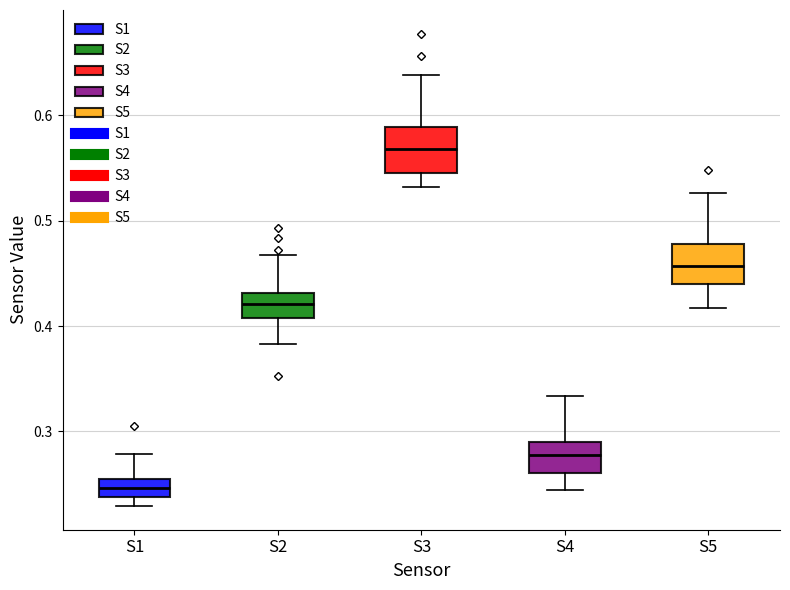

Reading left to right, transcribe this box plot: for each box, give where its median line is, the range the box spans, and where its two whiskers end, as read against the y-axis. The values are not printed on the chart, so give them approximately, as read against the axis.

S1: median 0.25, box 0.24 to 0.26, whiskers 0.23 to 0.28
S2: median 0.42, box 0.41 to 0.43, whiskers 0.38 to 0.47
S3: median 0.57, box 0.55 to 0.59, whiskers 0.53 to 0.64
S4: median 0.28, box 0.26 to 0.29, whiskers 0.24 to 0.33
S5: median 0.46, box 0.44 to 0.48, whiskers 0.42 to 0.53